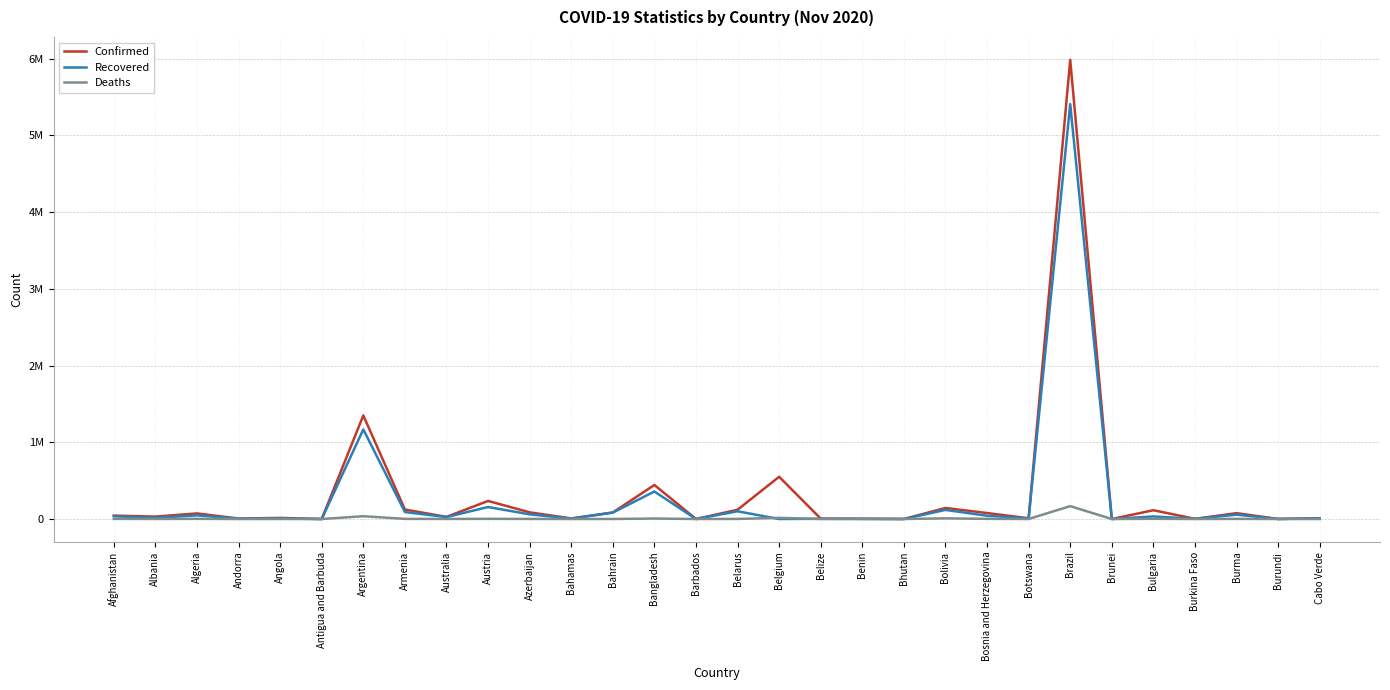

True or false: Recovered and Confirmed cross at least once.

False